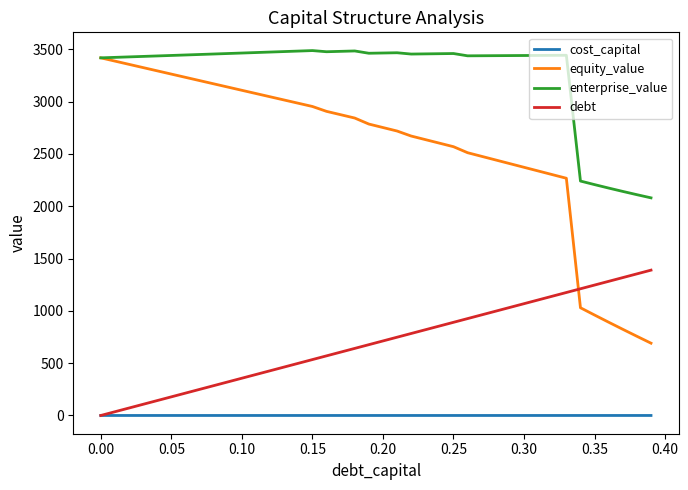

Which series has the largest range (max minus min)?

equity_value